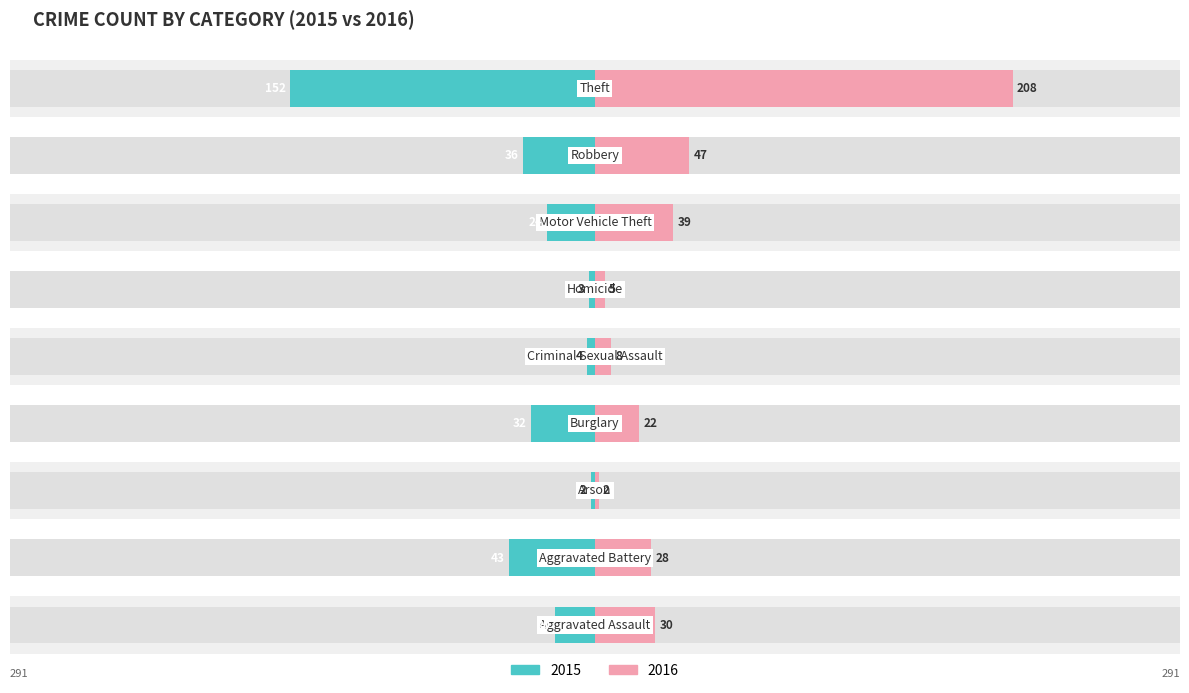

Rank the series by their maximum value, from lowest to highest.

2015, 2016